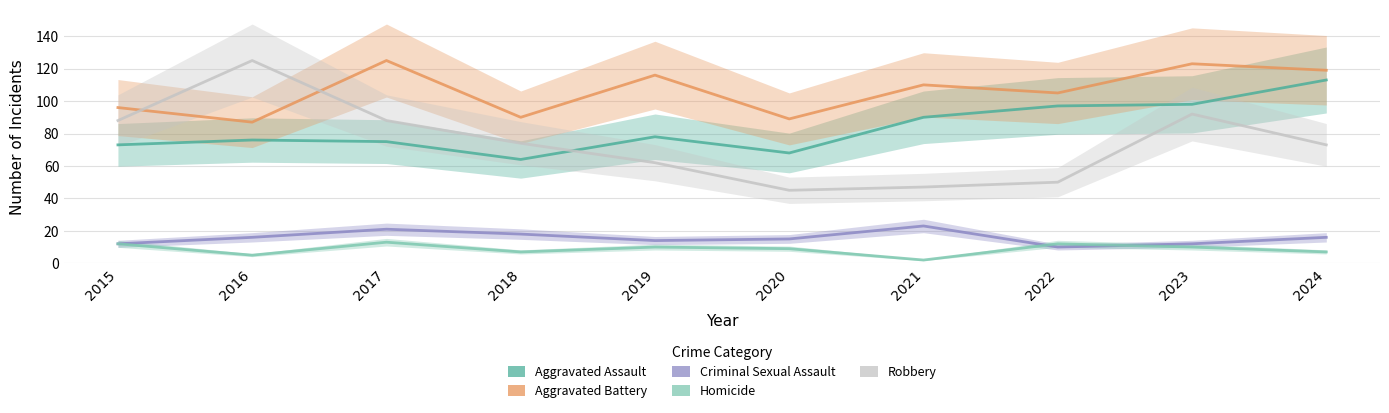

How many values in the Robbery series exceed 74?

4